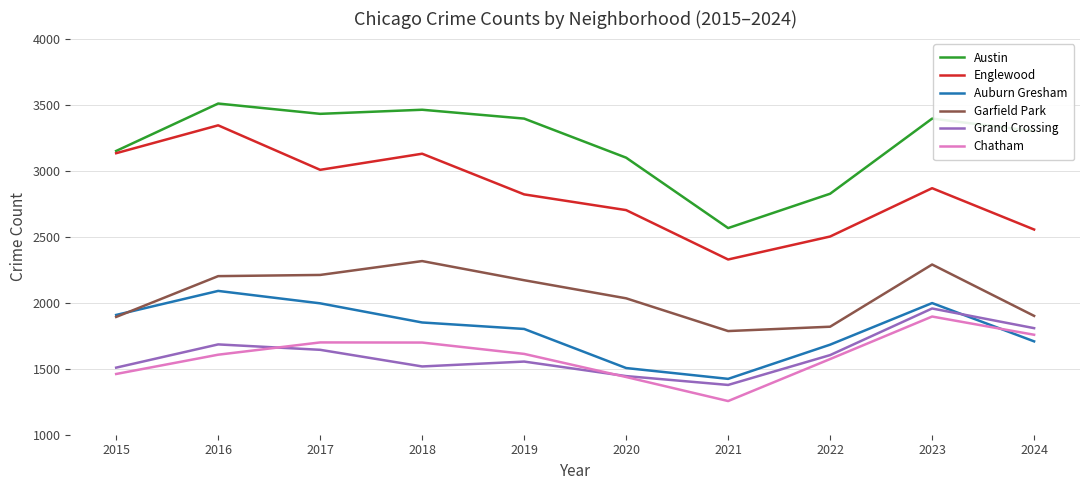

Between 2017 and 2024, which series saw the biggest shift?

Englewood